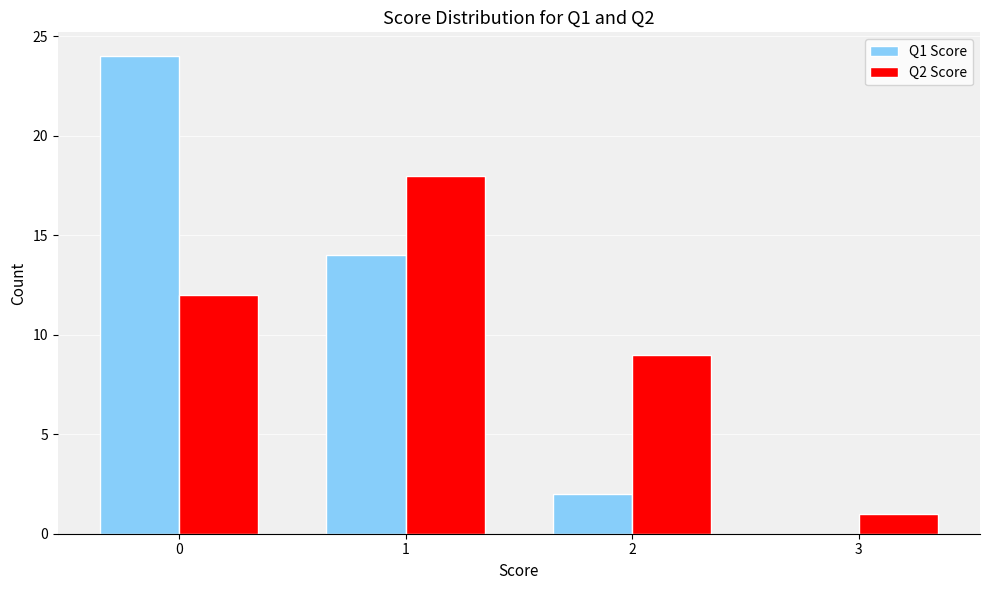

Which series changed the most between 0 and 1?

Q1 Score